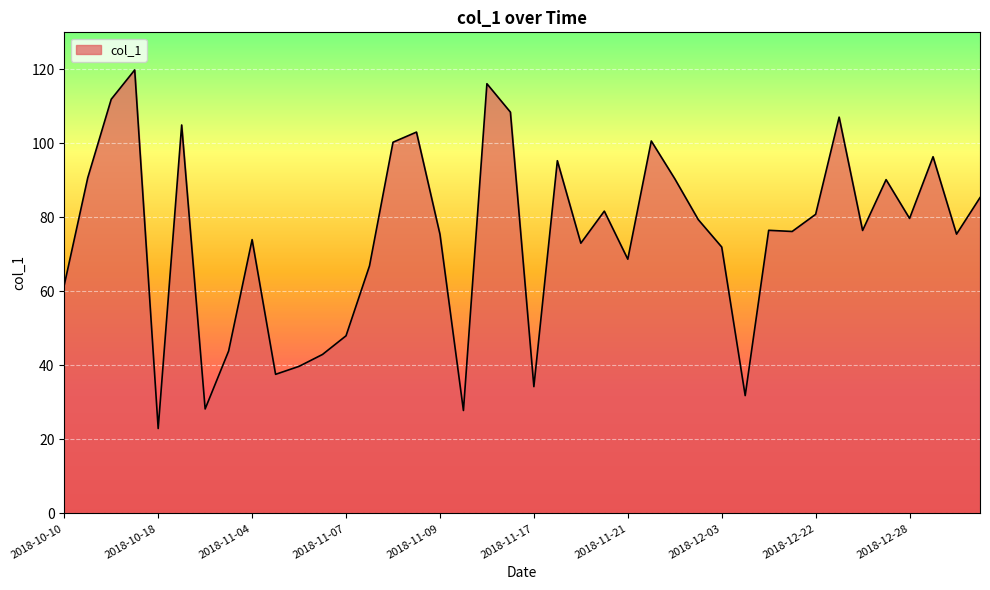

What is the minimum value shown in the chart?

22.9